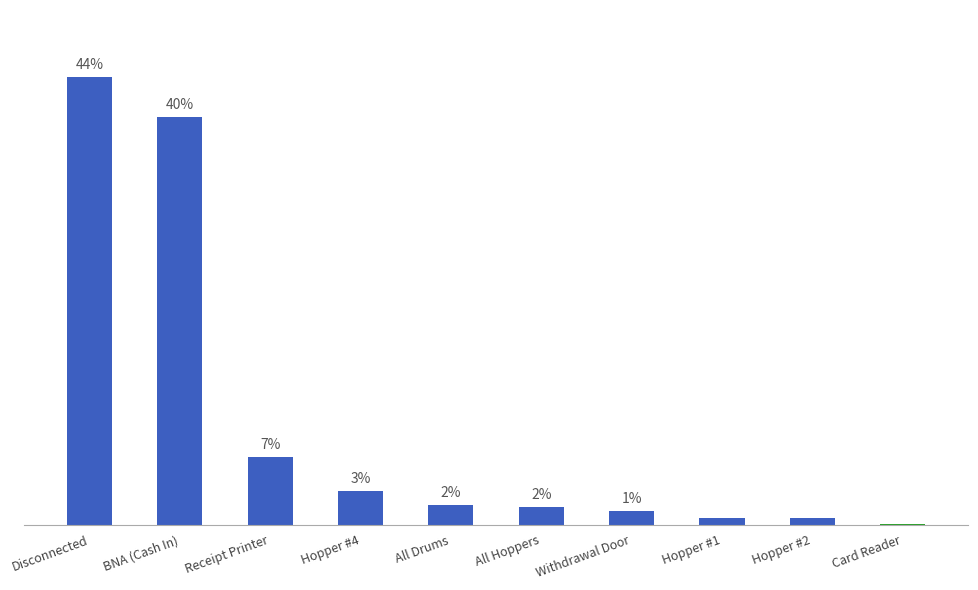

List the labels in order of value, largest first.

Disconnected, BNA (Cash In), Receipt Printer, Hopper #4, All Drums, All Hoppers, Withdrawal Door, Hopper #1, Hopper #2, Card Reader